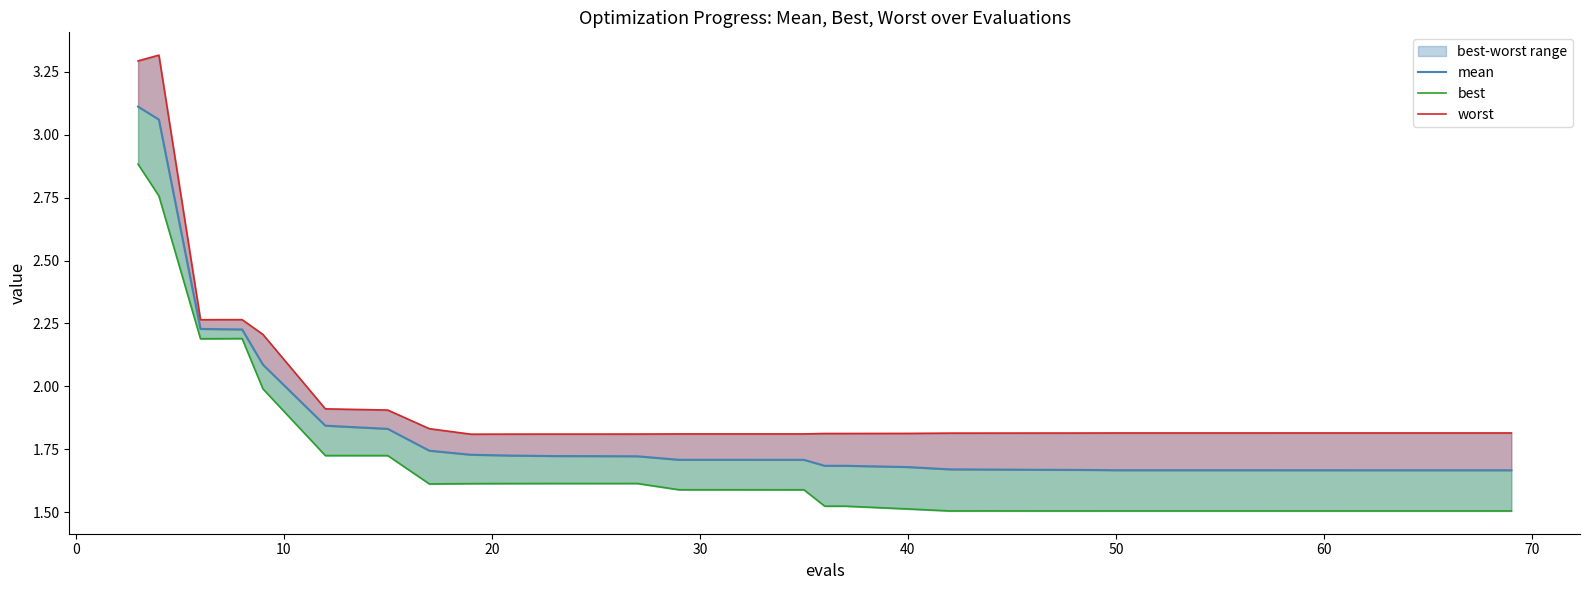

True or false: best has a value of 2.7 at 17.

False